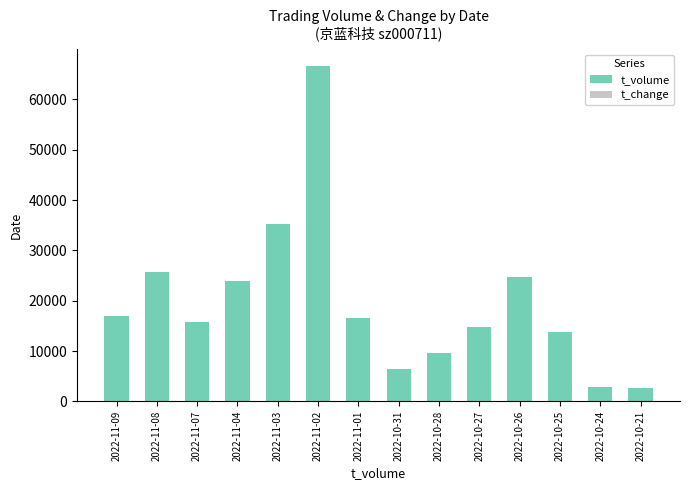

How many distinct data groups are displayed?

2